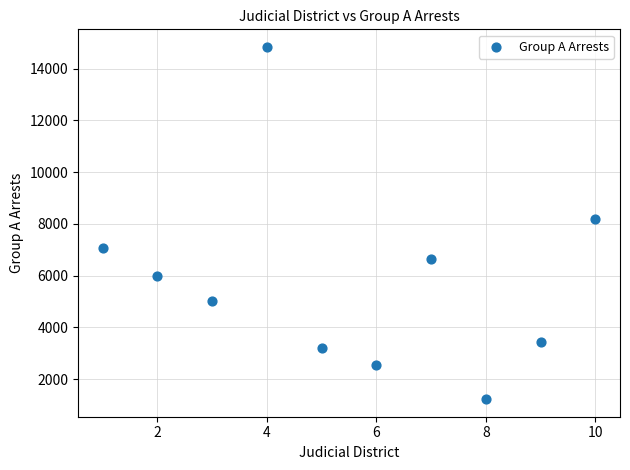

What is the range of X values (max minus min)?

9